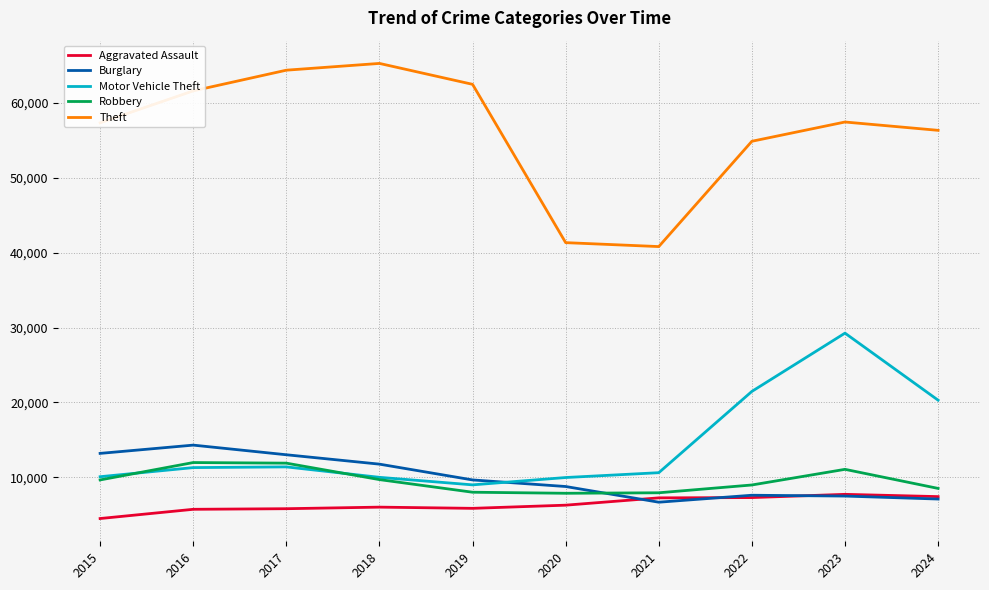

In Aggravated Assault, how many points are higher than both neighbors (excluding endpoints)?

2